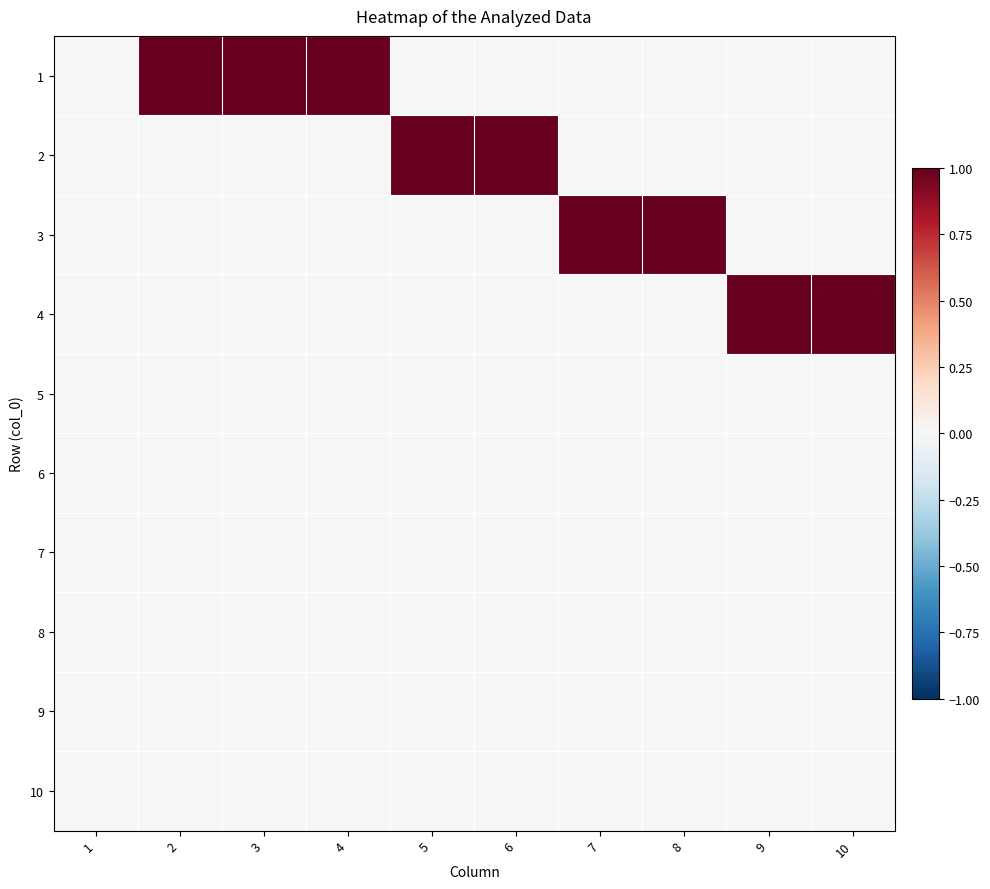

List the series in order of their peak value, highest first.

1, 2, 3, 4, 5, 6, 7, 8, 9, 10